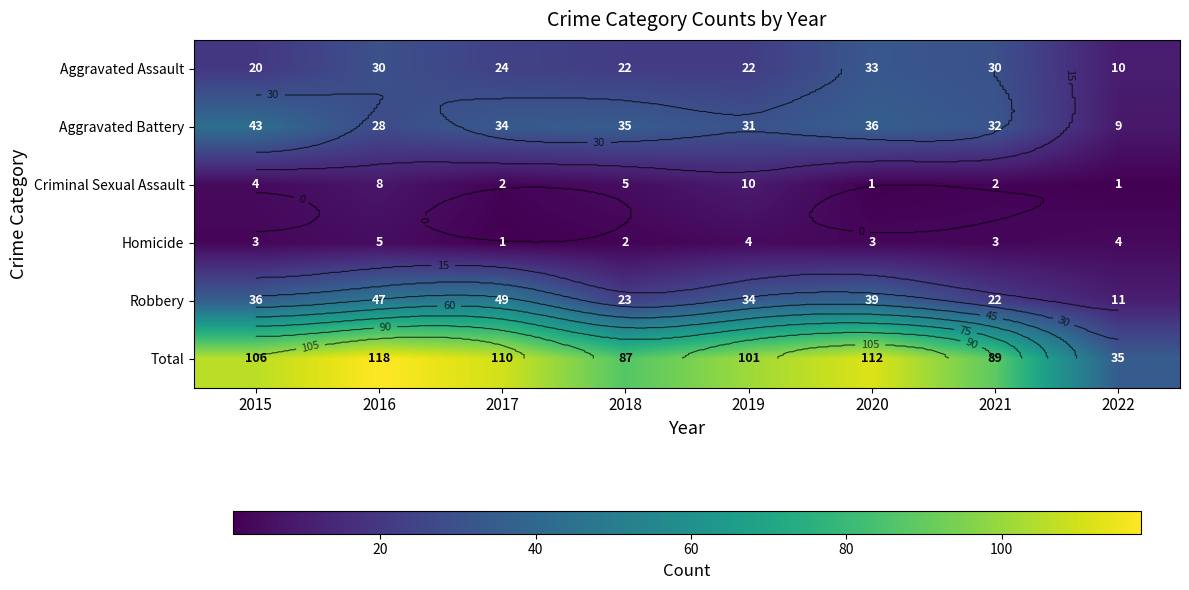

How many data points in Aggravated Assault are above 24?

3